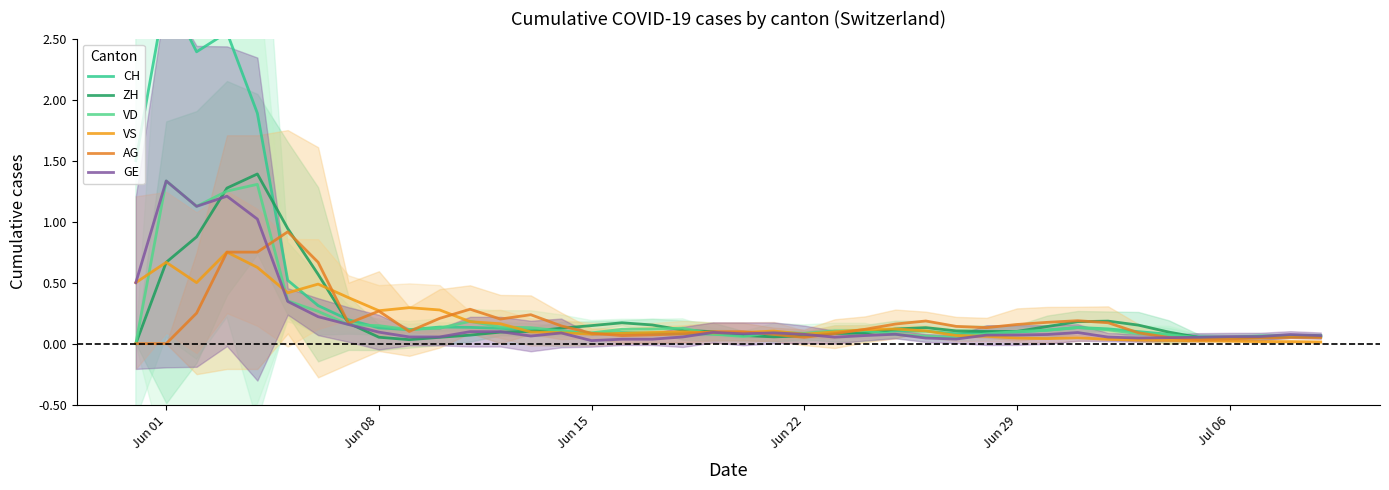

How many interior local valleys does the VD series have?

7